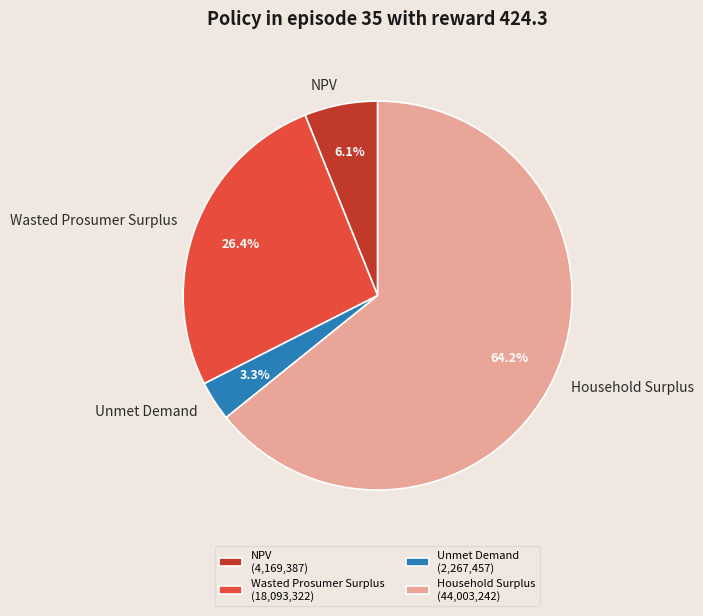

Rank the categories by value from lowest to highest.

Unmet Demand, NPV, Wasted Prosumer Surplus, Household Surplus